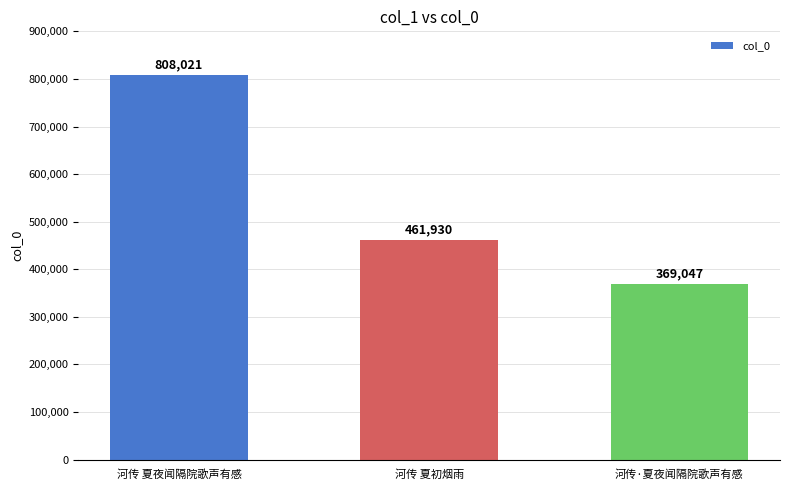

What is the label of the 2nd bar from the left?

河传 夏初烟雨